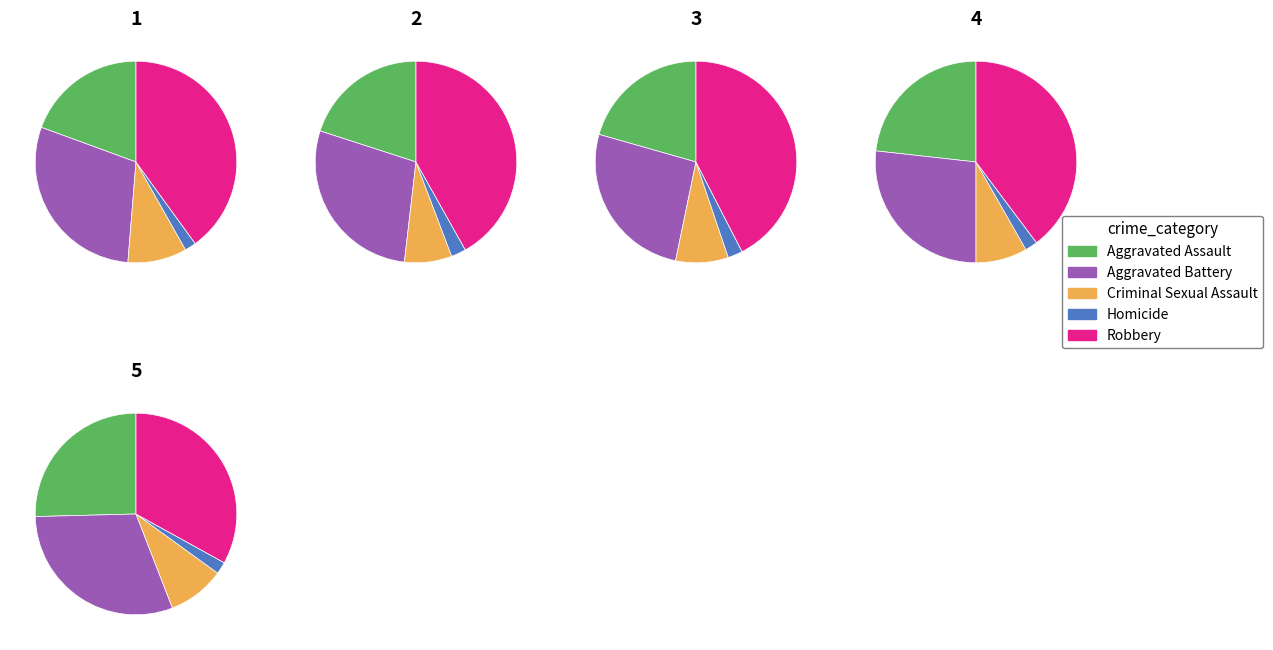

How many slices are in this pie chart?

5